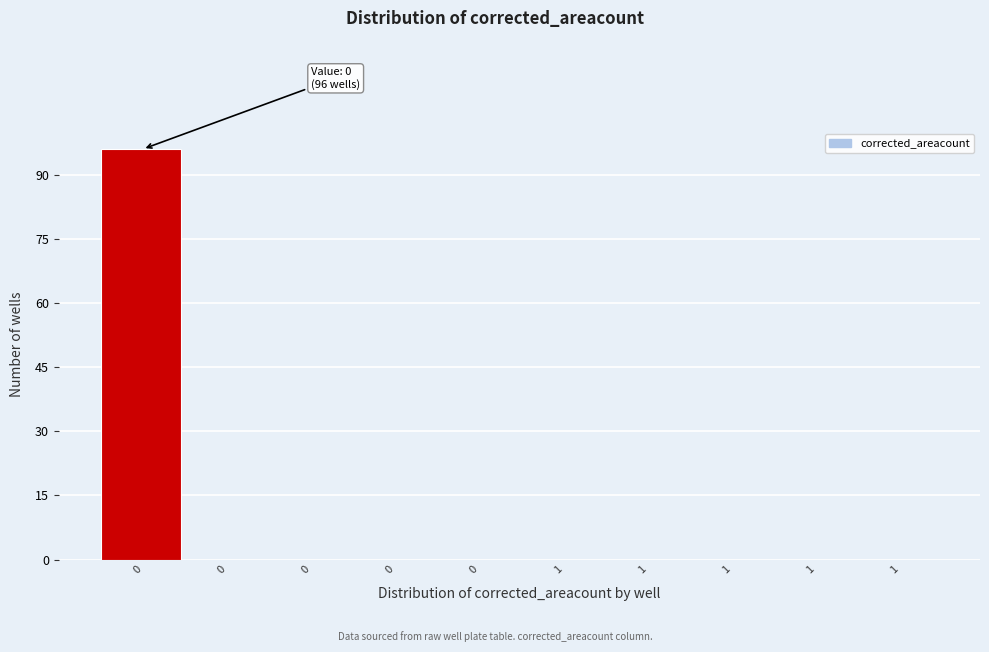

Count the number of categories in the chart.

10